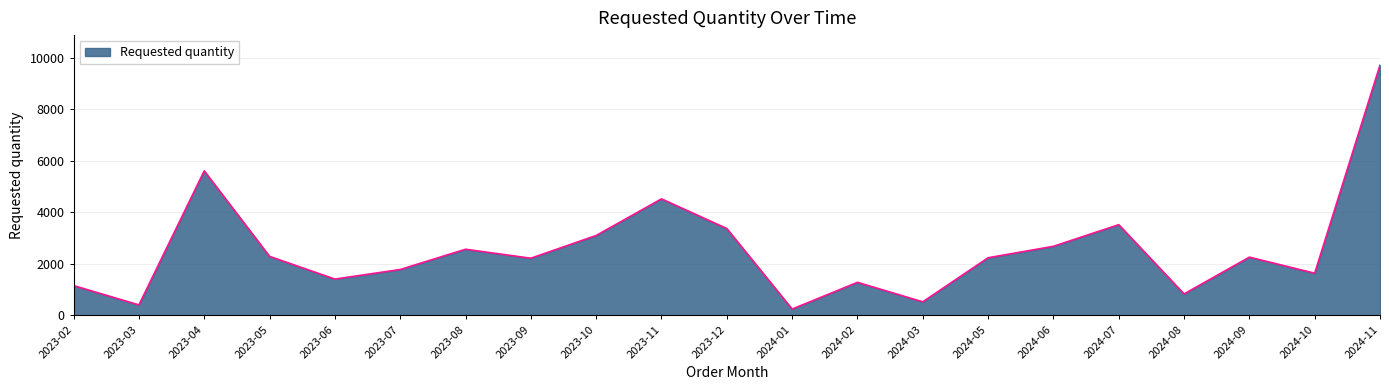

Does the chart display data point markers on the line(s)?

No